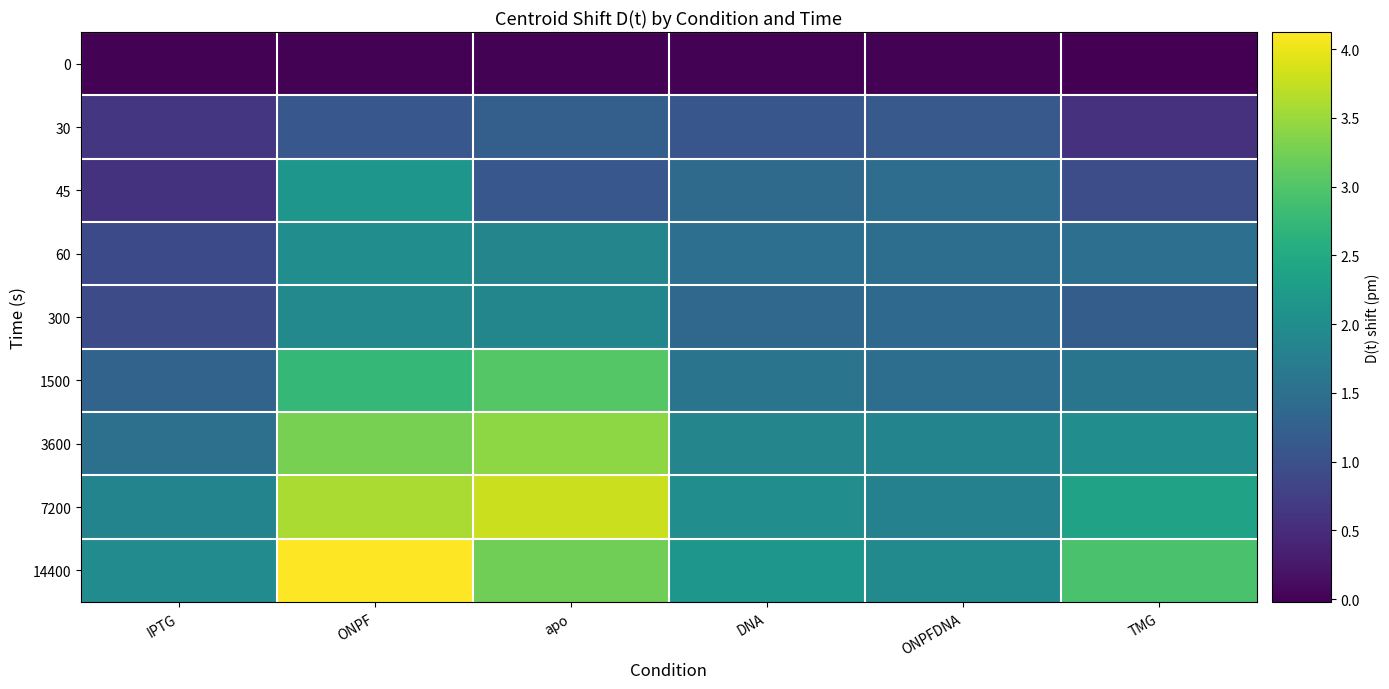

List the series in order of their peak value, highest first.

14400, 7200, 3600, 1500, 45, 60, 300, 30, 0